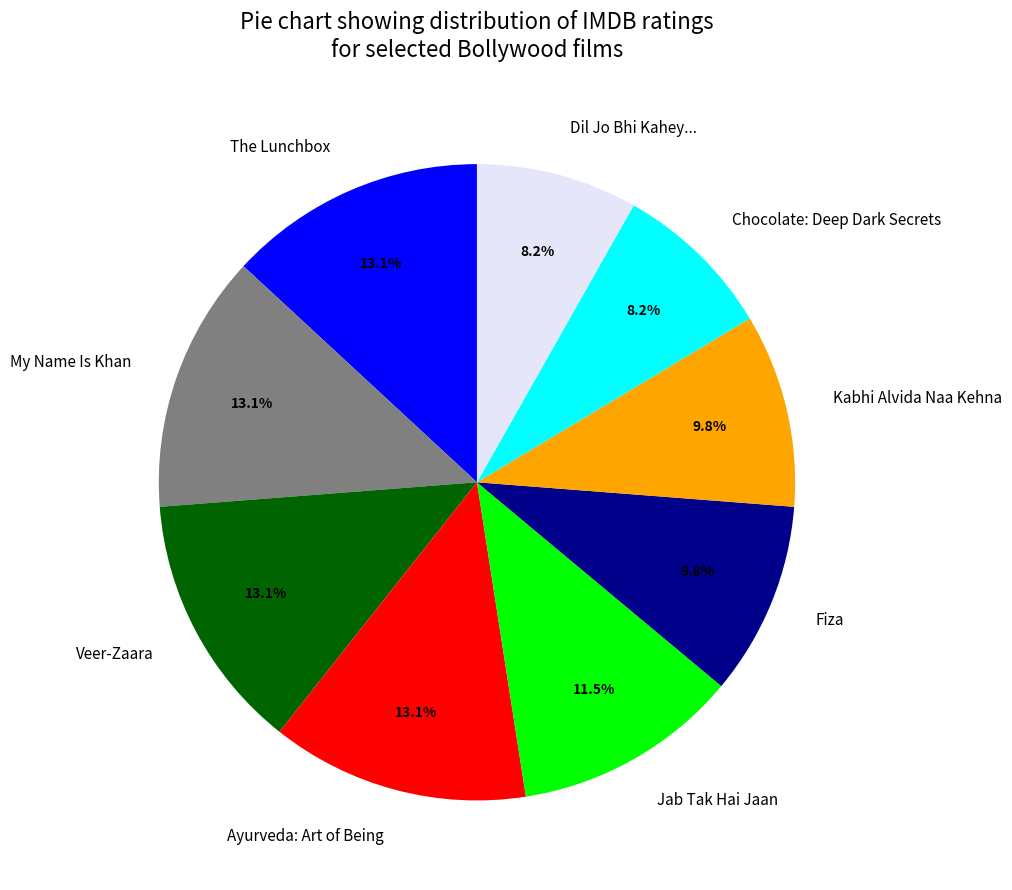

The Fiza slice represents 10% of the pie. True or false?

True